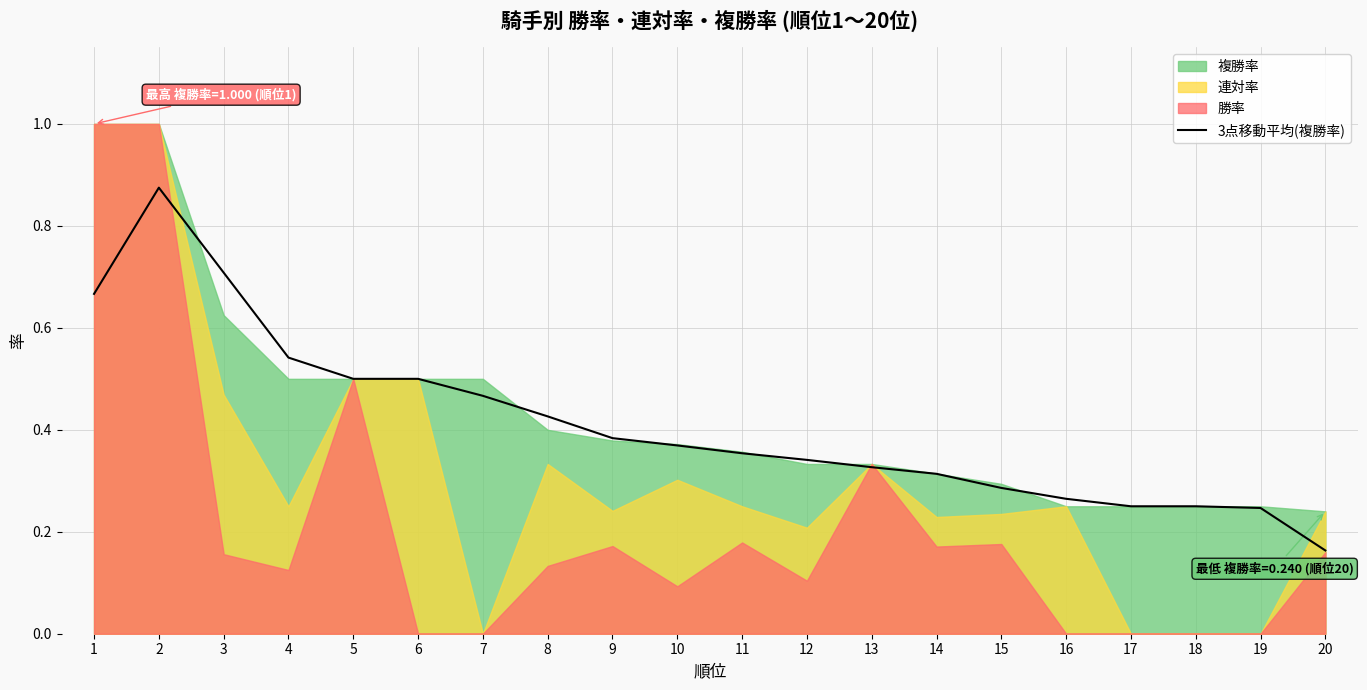

What is the change in value from 9 to 15?

-0.1